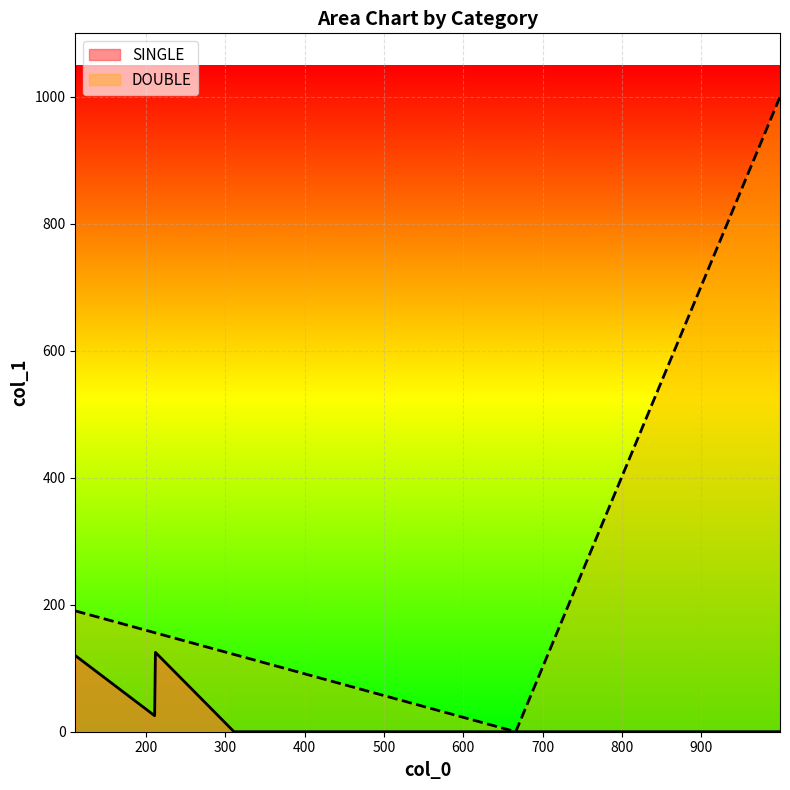

How many data points are less than 156?

3